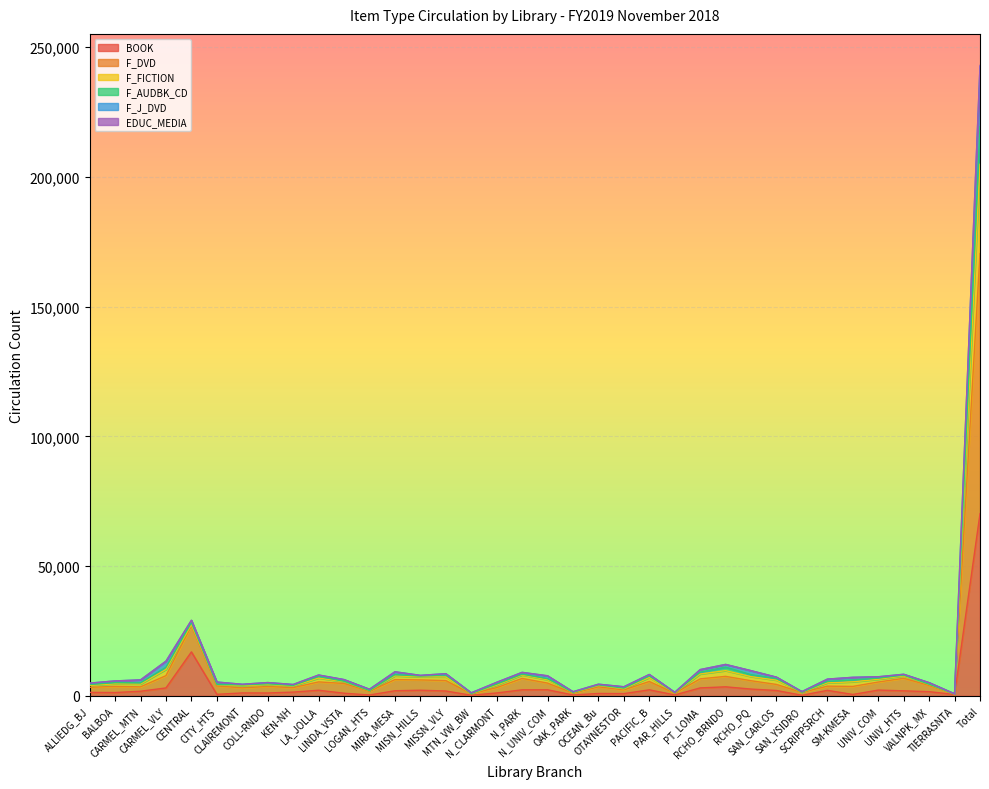

The value of BOOK at LA_JOLLA is 2177. True or false?

True